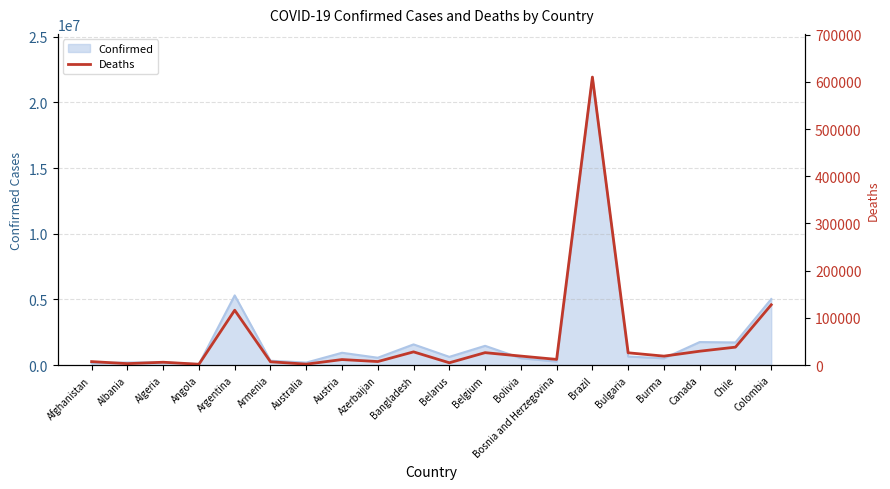

What is the label of the 6th point from the left?

Armenia